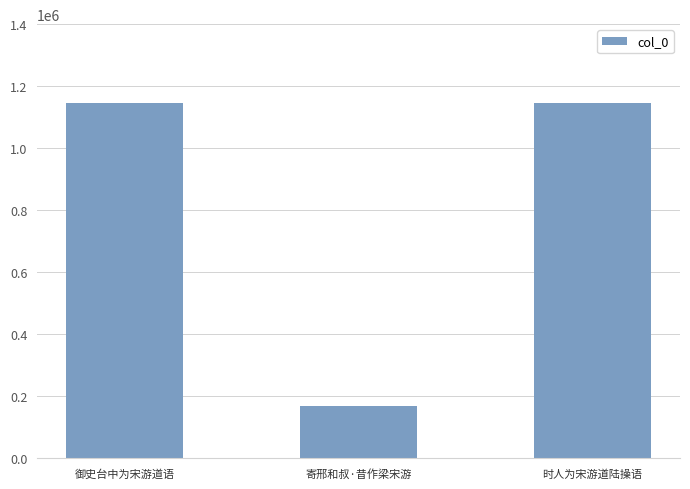

What is the change in value from 御史台中为宋游道语 to 寄邢和叔·昔作梁宋游?

-975800